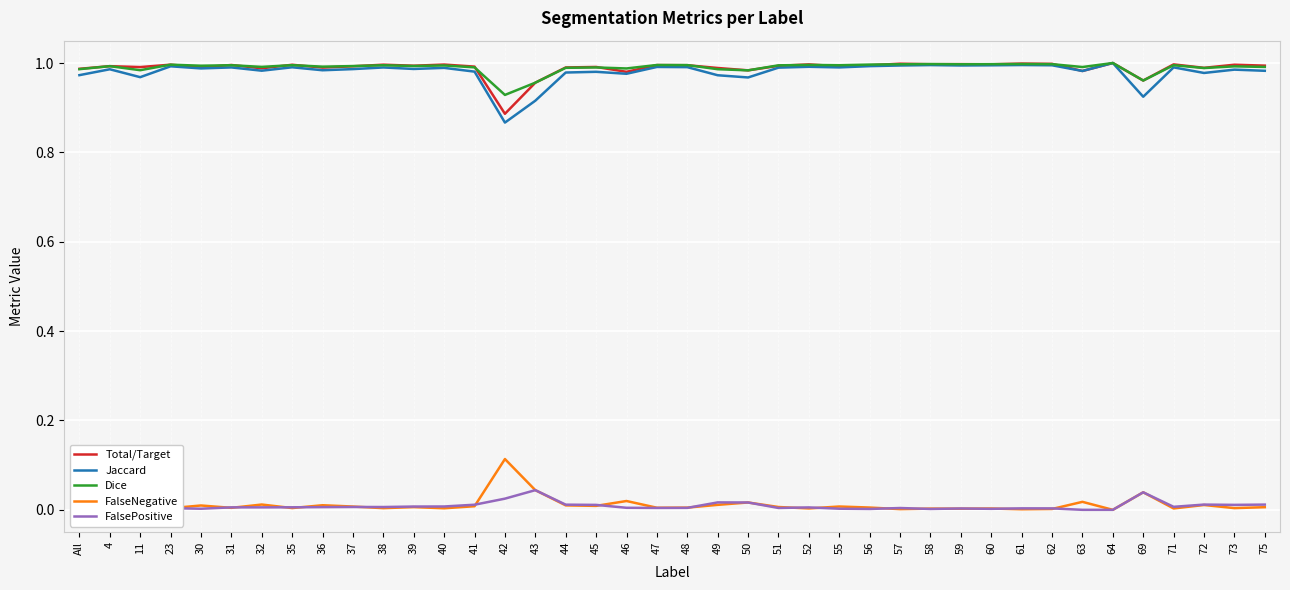

Is it true that Total/Target equals 1.0 at 55?

True